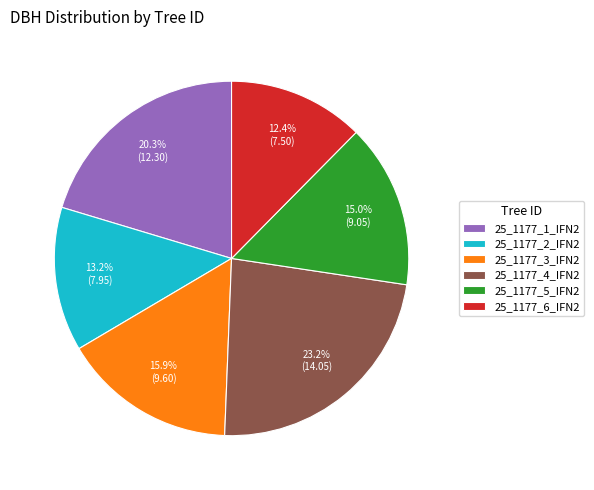

Is the sum of 25_1177_4_IFN2 and 25_1177_5_IFN2 greater than half?

No